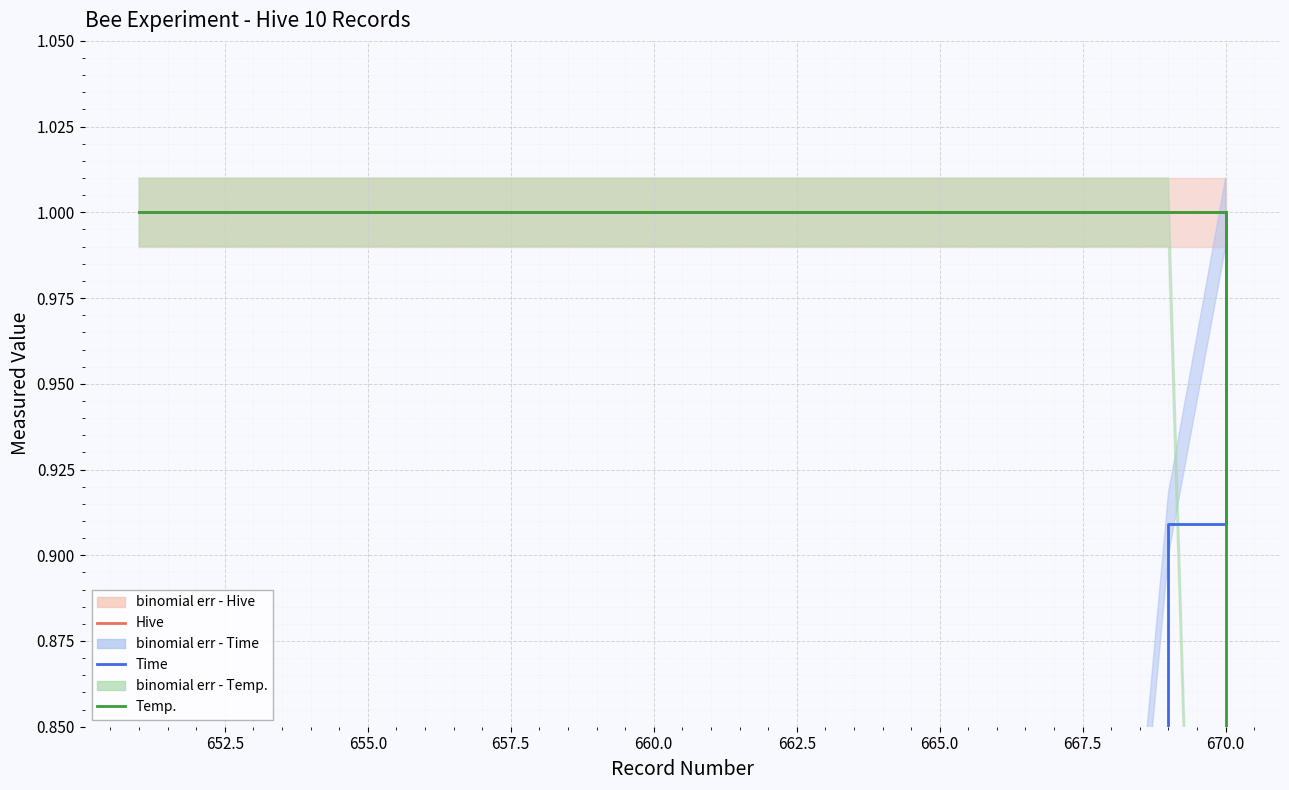

Does the chart display data point markers on the line(s)?

No